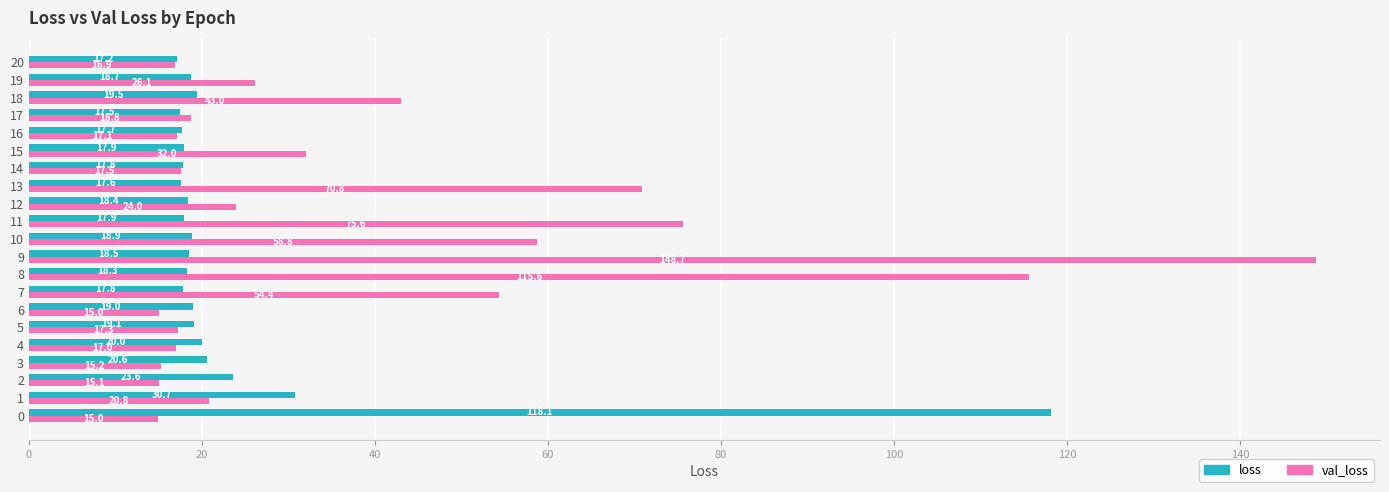

The value of val_loss at 5 is 17.3. True or false?

True